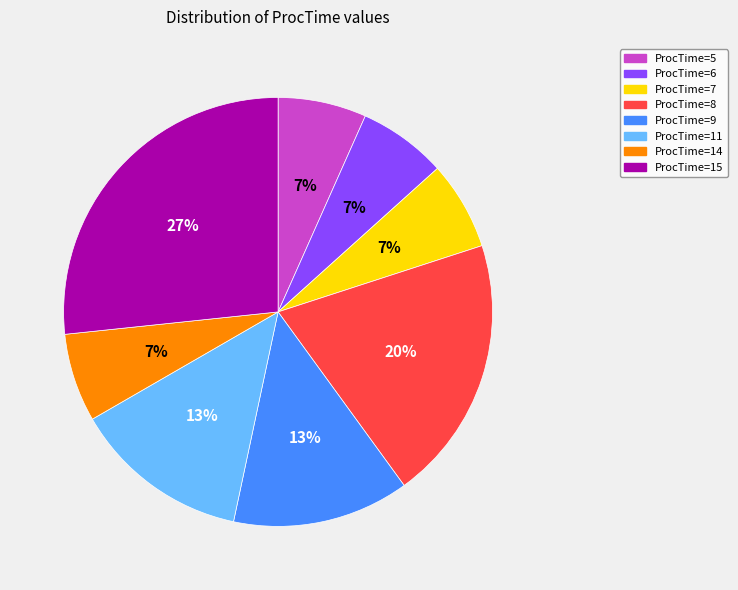

What percentage is the ProcTime=8 slice, to the nearest percent?

20%